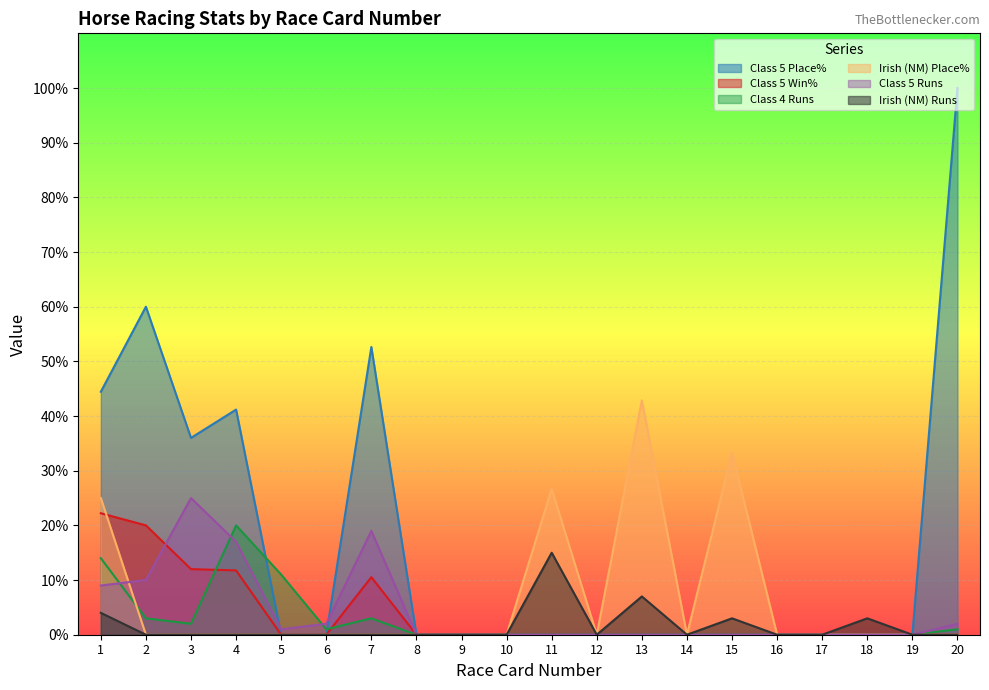

At which label does Irish (NM) Runs reach its peak?

11